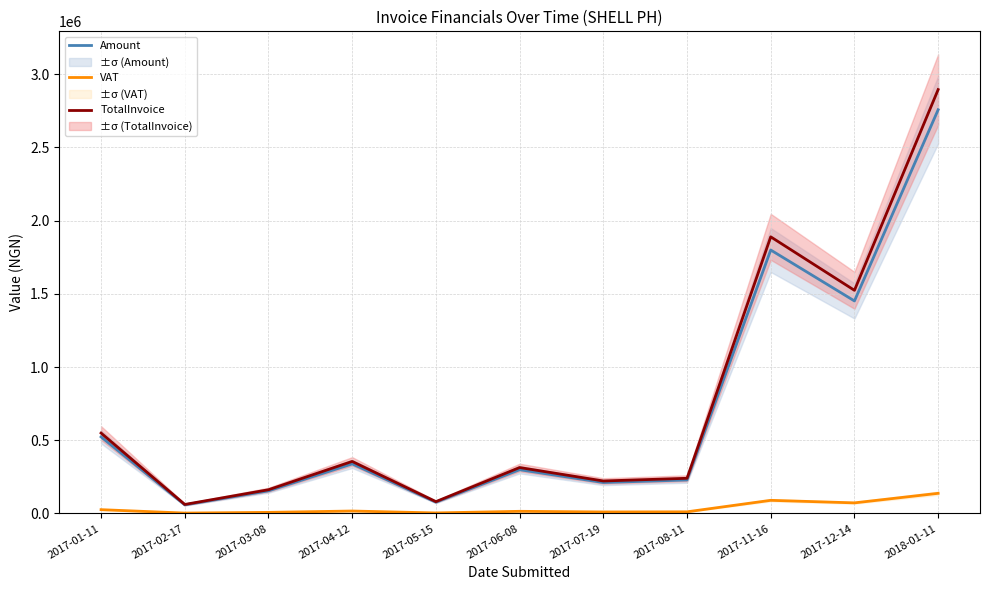

How many interior local peaks does the VAT series have?

3